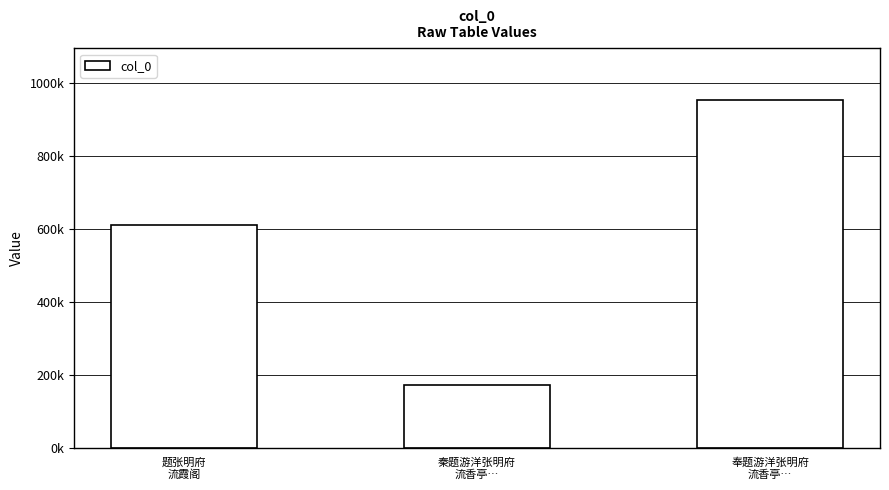

Count the values in the range 171547 to 951835.

3